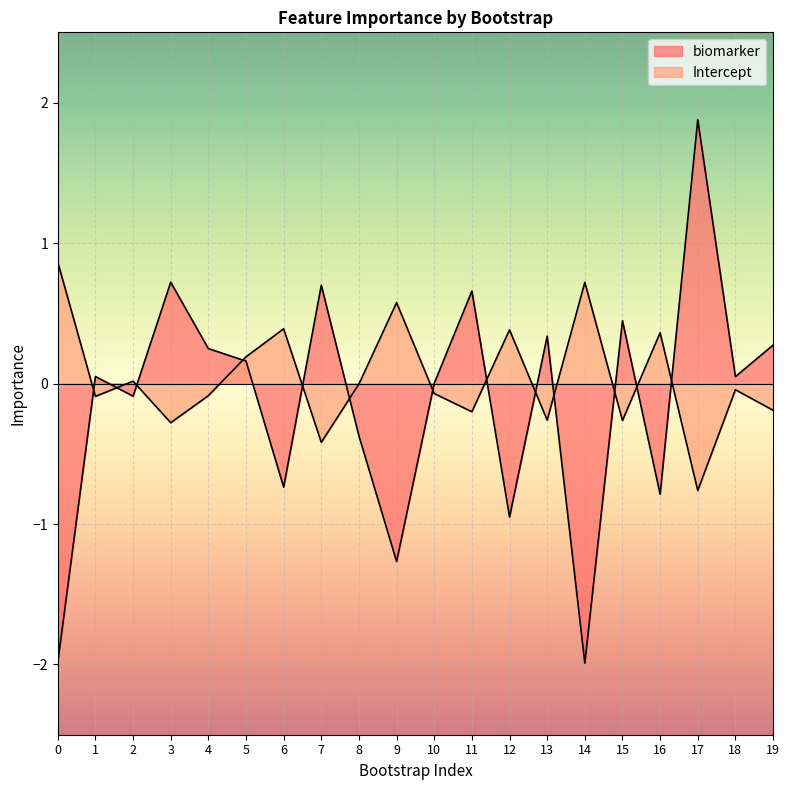

True or false: Intercept and biomarker intersect in this chart.

True